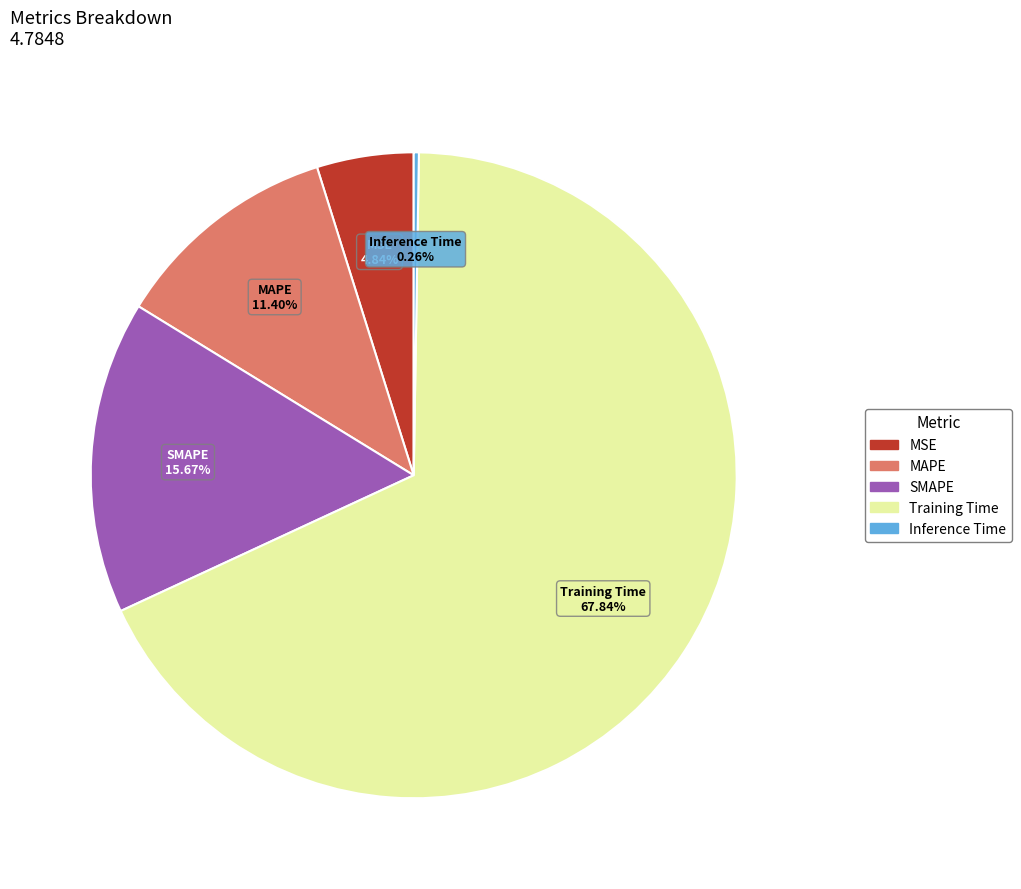

Which has a higher value, MAPE or Training Time?

Training Time